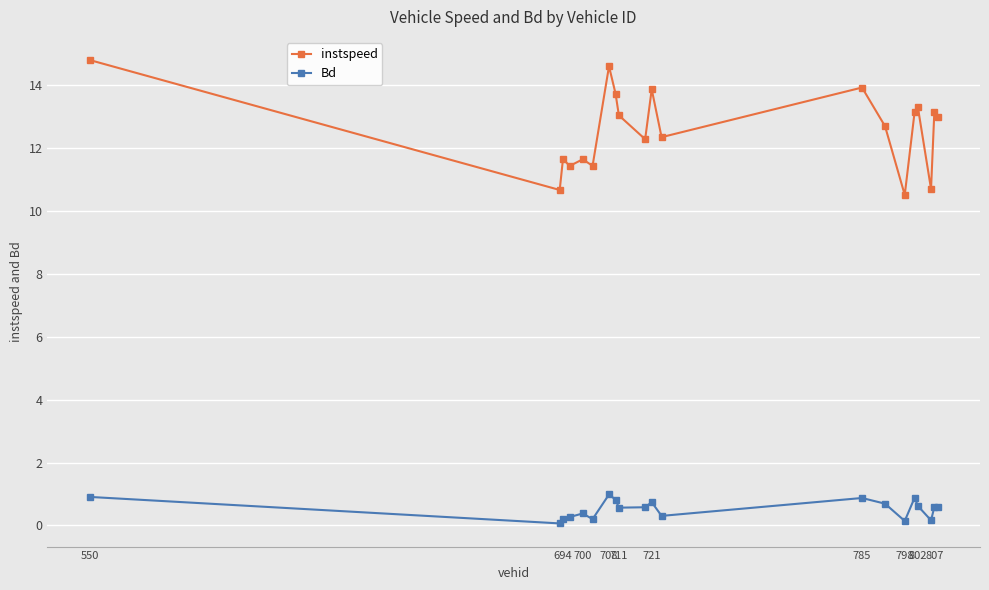

How many categories are shown in the chart?

20